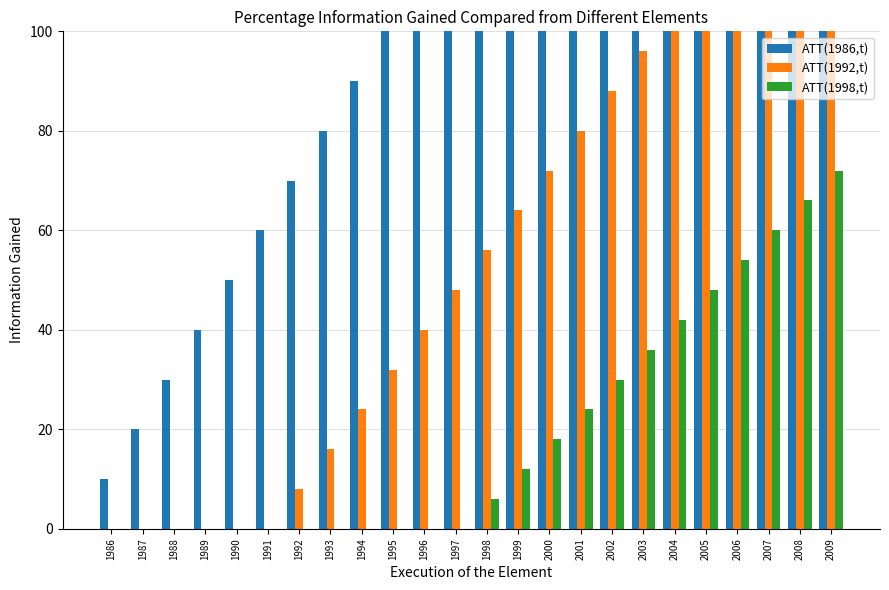

Which series changed the most between 1994 and 2003?

ATT(1986,t)